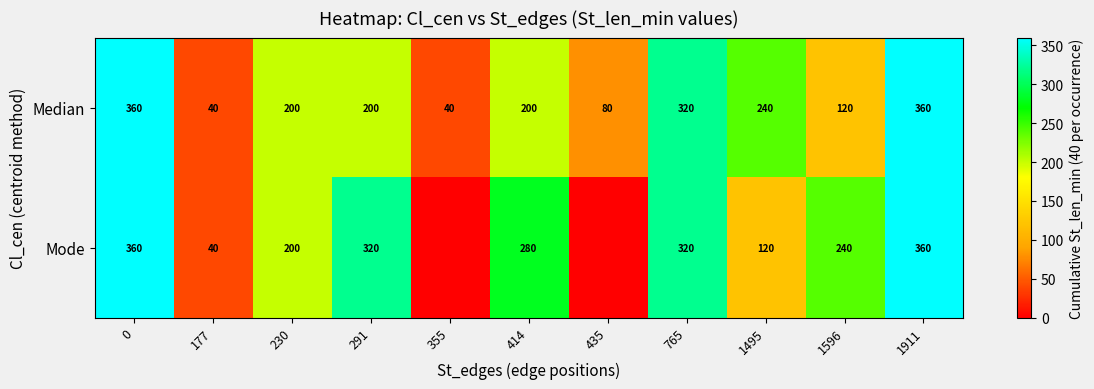

How many values in the Median series are below 200?

4